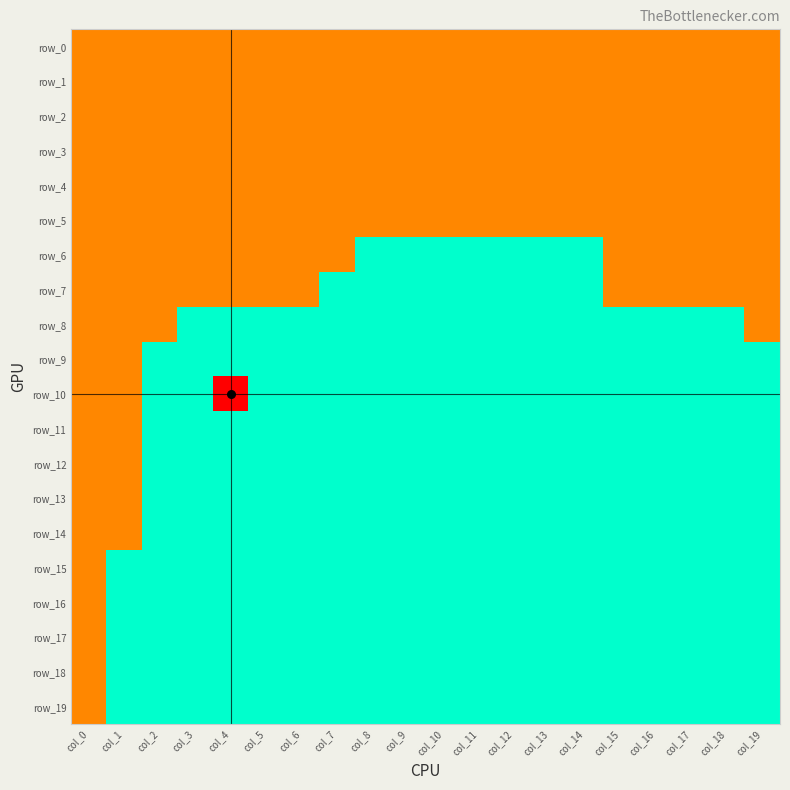

Which series has the largest total across all categories?

row_0